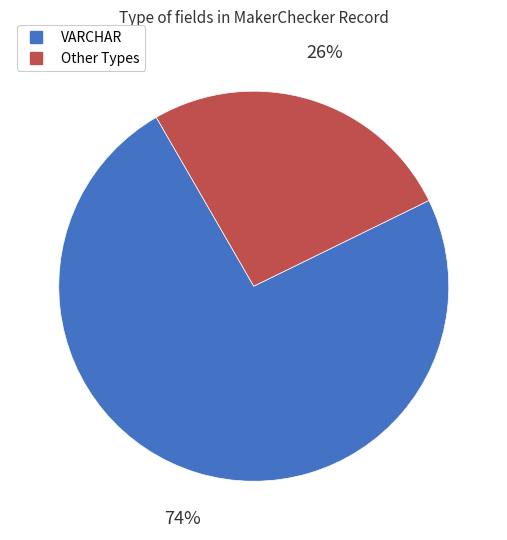

To the nearest percent, what is the average slice percentage?

50%